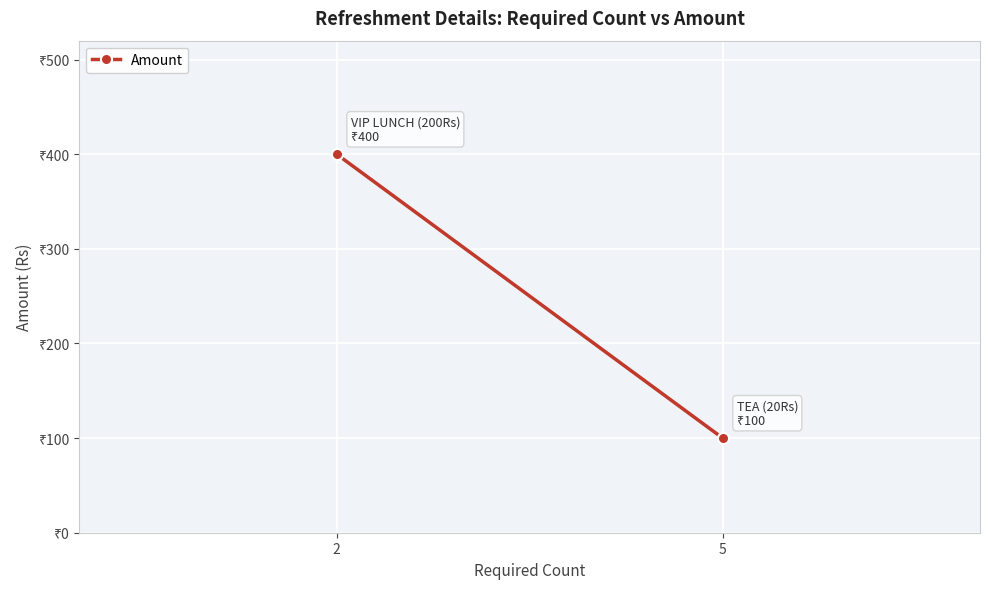

At which label is the value closest to 250?

5